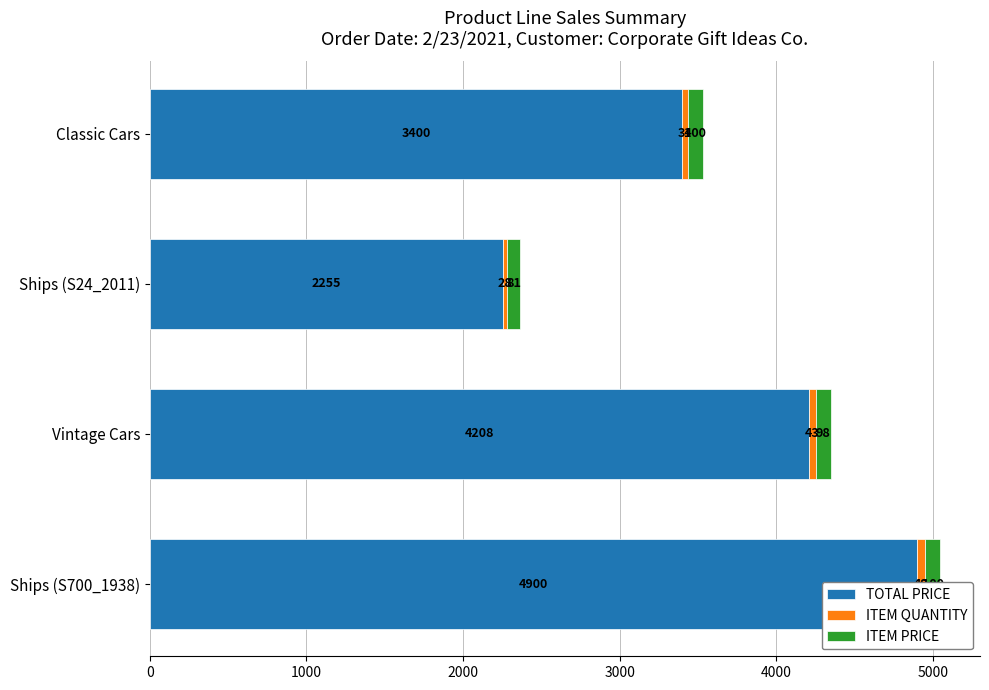

What is the total value across all series at Vintage Cars?

4349.3